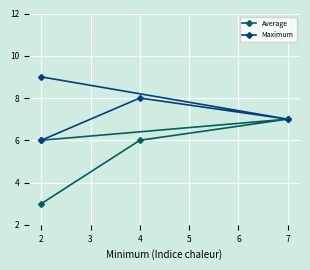

Reading left to right, list all the values displayed in this chart.

Average: 6	7	6	3
Maximum: 9	7	8	6